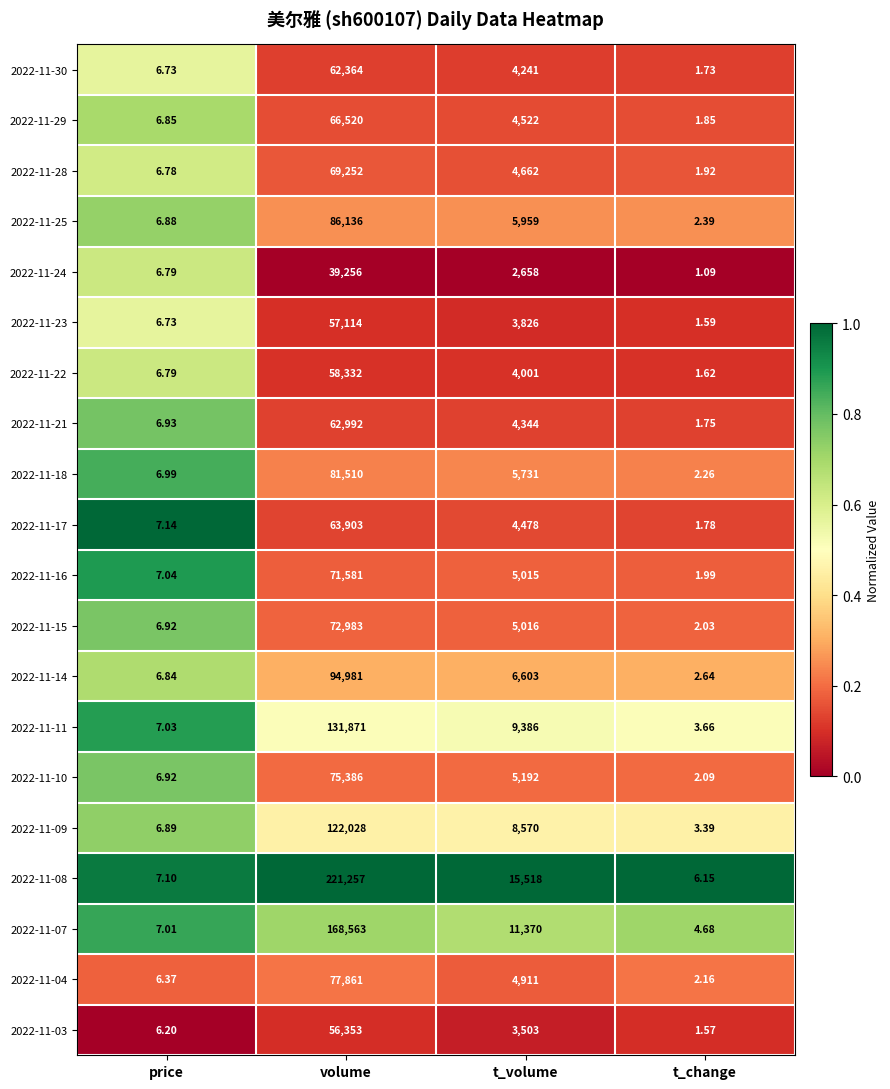

Where is 2022-11-29 nearest to the value 33260?

t_volume